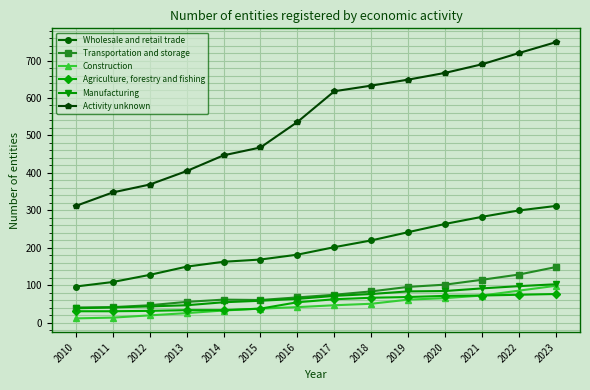

How many lines are shown in the chart?

6